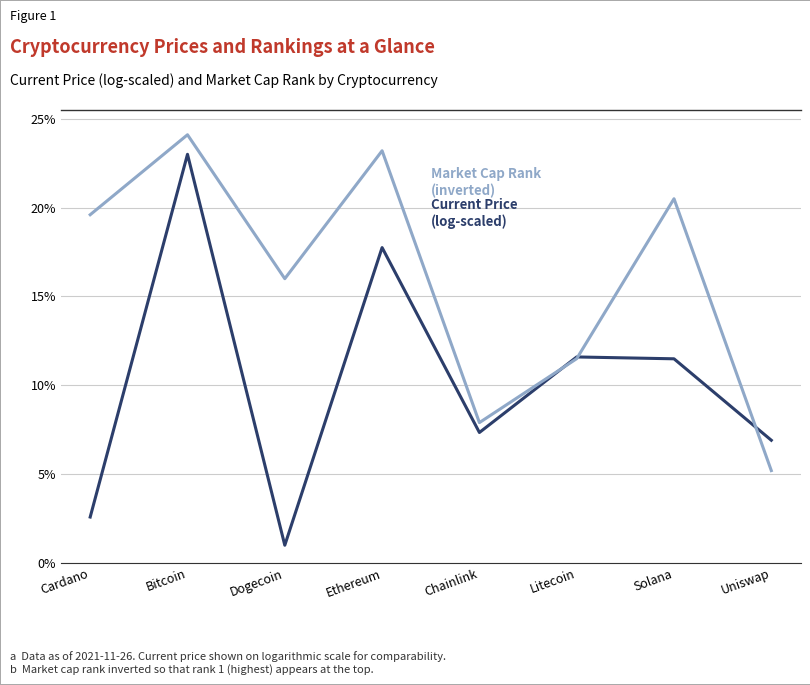

What is the total value across all series at Uniswap?

12.1